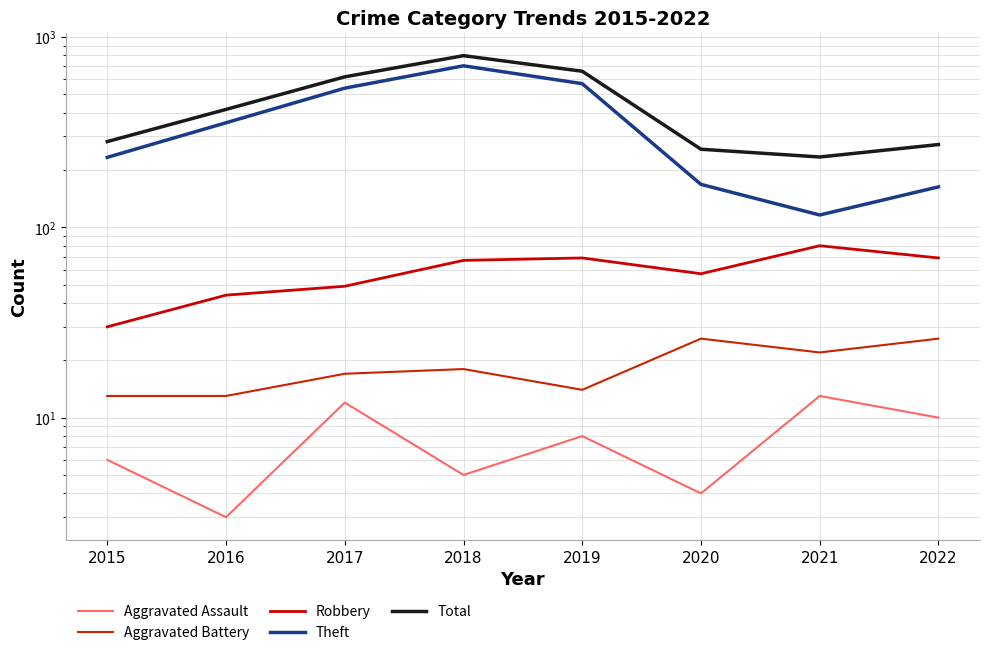

Count the number of data series in this chart.

5